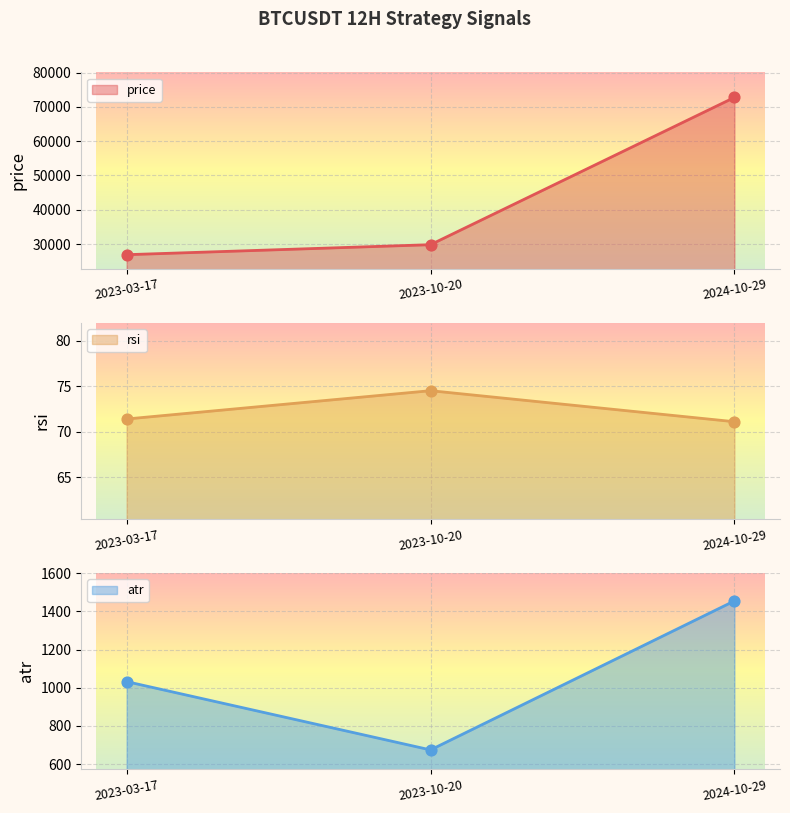

At which category is the sum across all series the highest?

2024-10-29